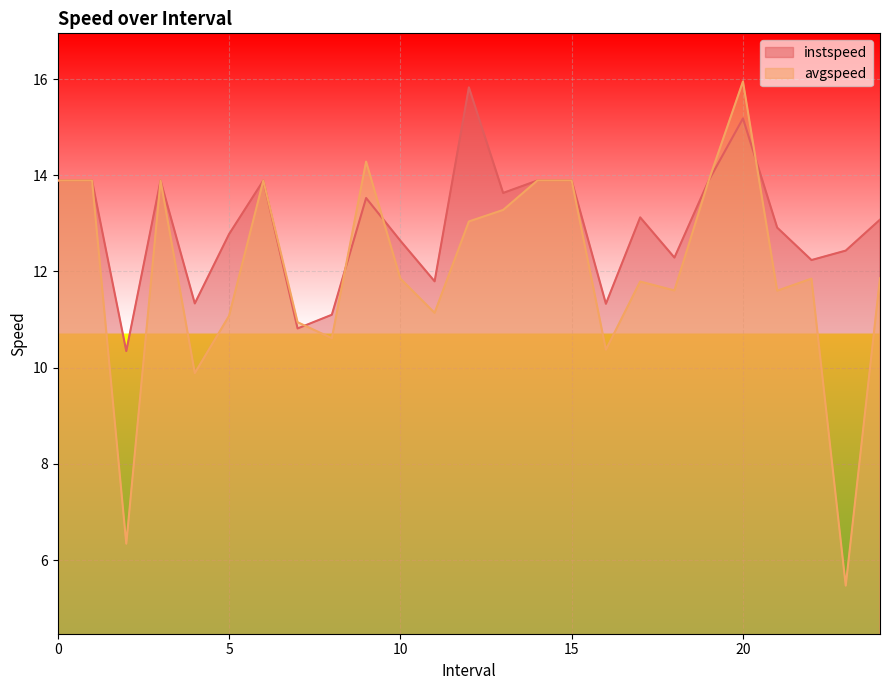

Which category has the highest value in the avgspeed series?

20